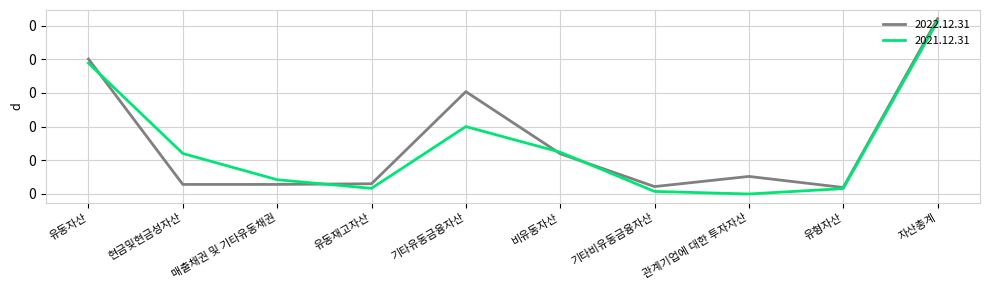

Which series ends up on top after the final intersection of 2021.12.31 and 2022.12.31?

2022.12.31